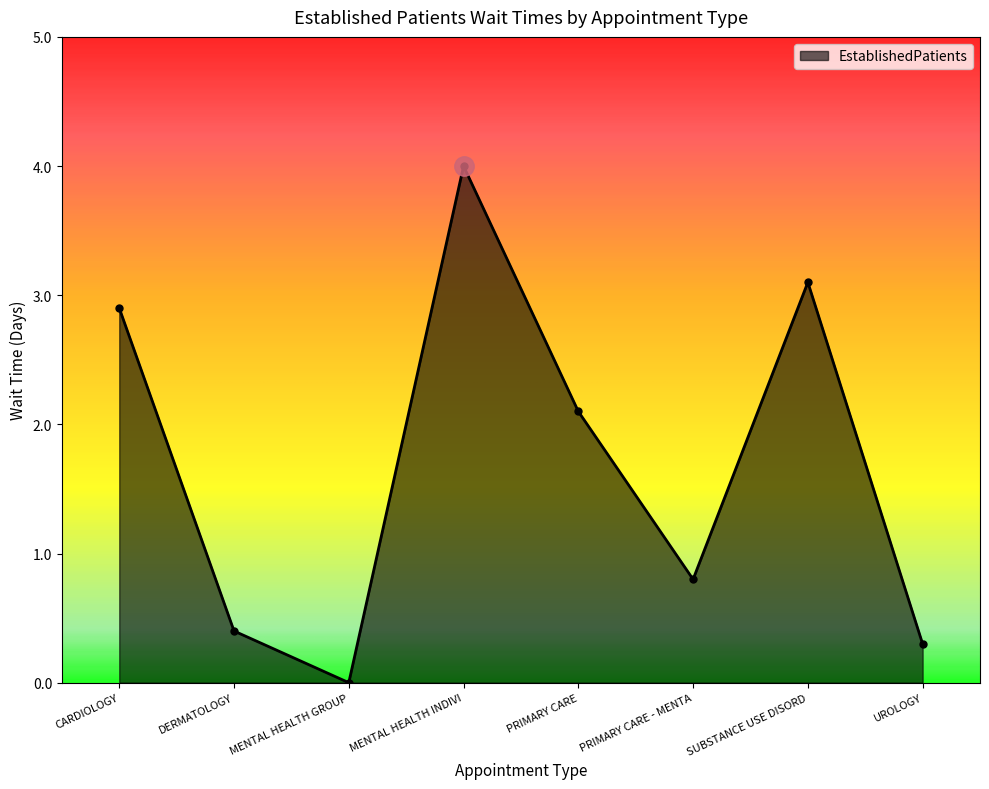

What position from the left is UROLOGY?

8